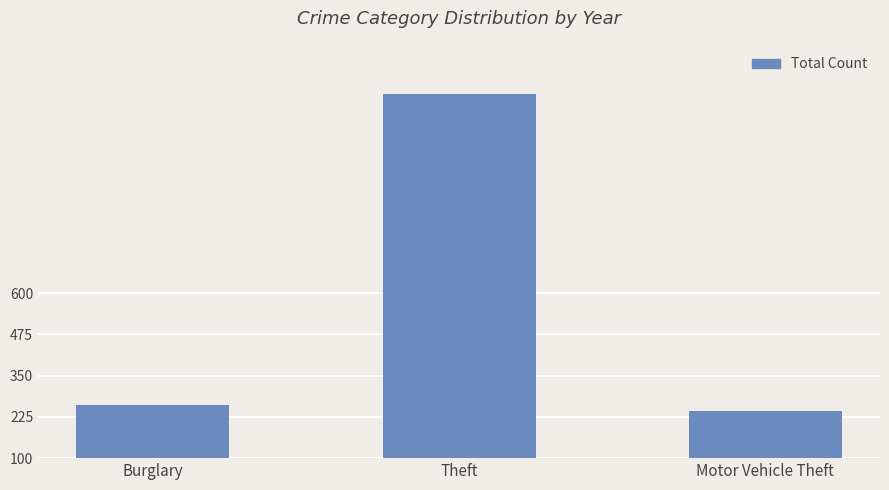

What is the minimum value shown in the chart?

244